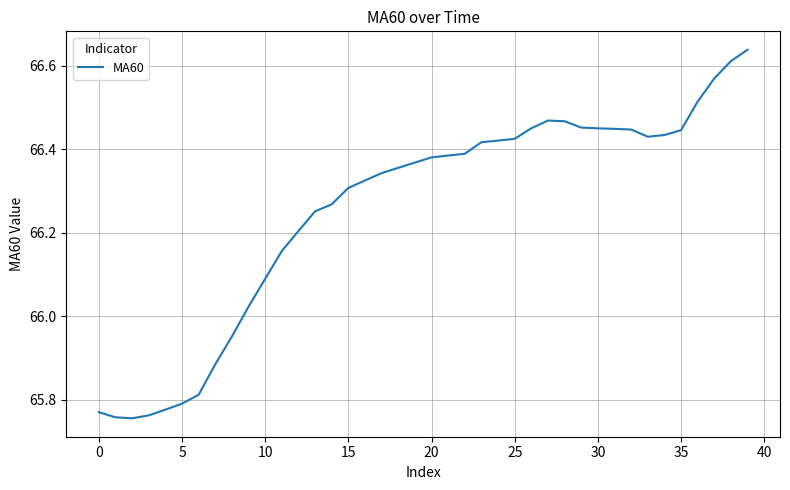

What is the difference between the maximum and minimum values?

0.9